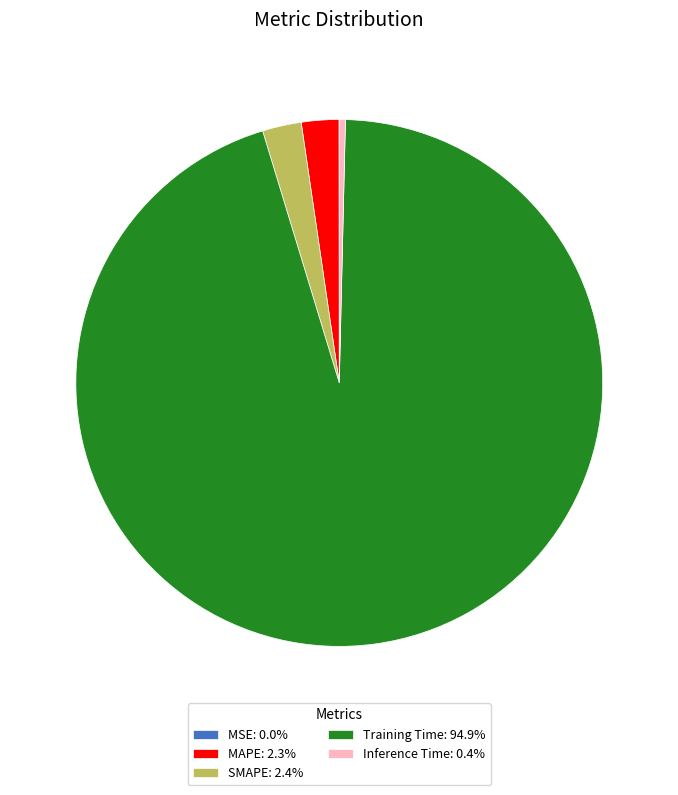

Is the sum of MAPE: 2.3% and Inference Time: 0.4% greater than half?

No